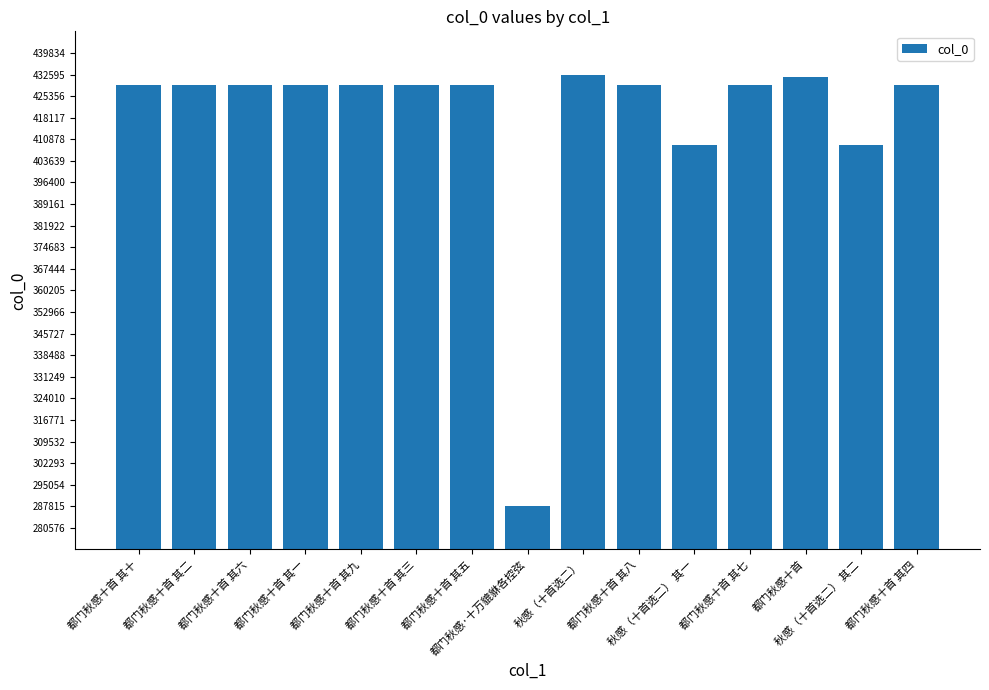

The value at 都门秋感·十万貔貅各控弦 is 287815. True or false?

True